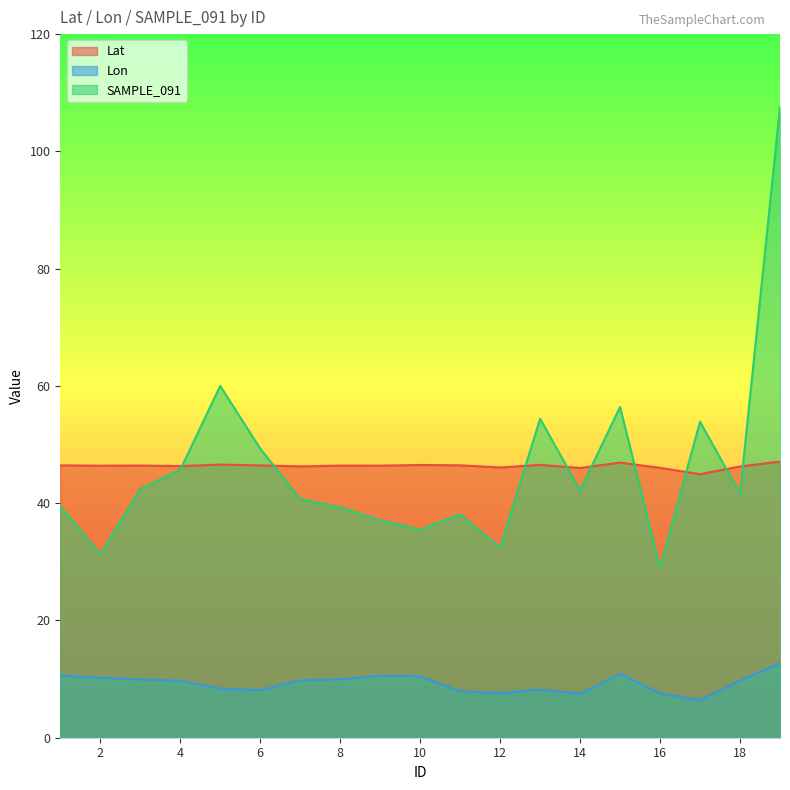

What is the average value of the Lat series?

46.3